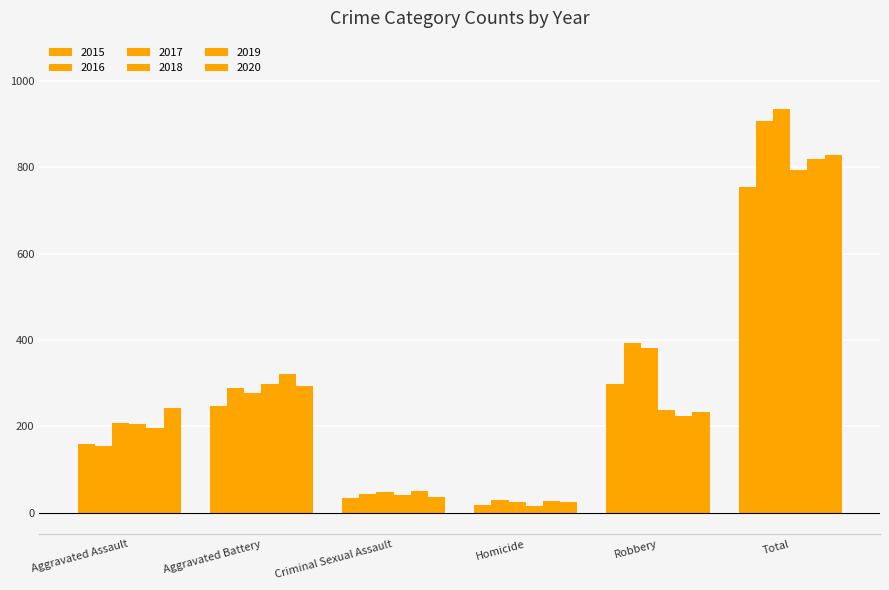

What is the label of the 4th bar from the left?

Homicide